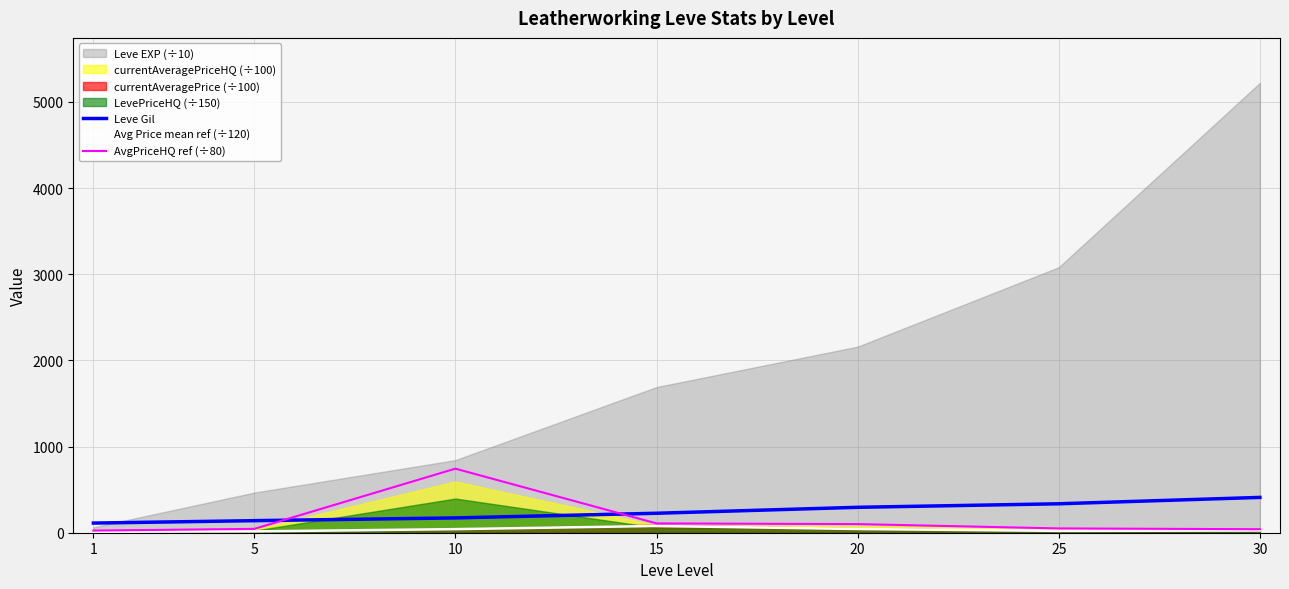

True or false: Avg Price mean ref (÷120) has a value of 7.5 at 25.

False